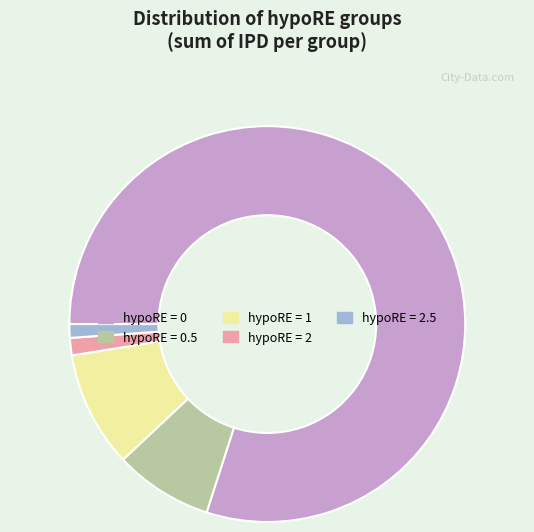

Do hypoRE = 2 and hypoRE = 2.5 together represent more than half of the pie?

No